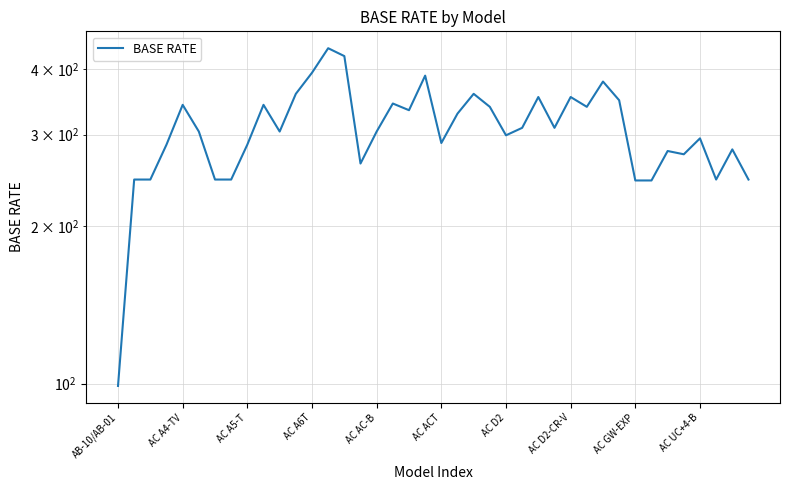

Between 25 and AC ACT, which is larger?

25